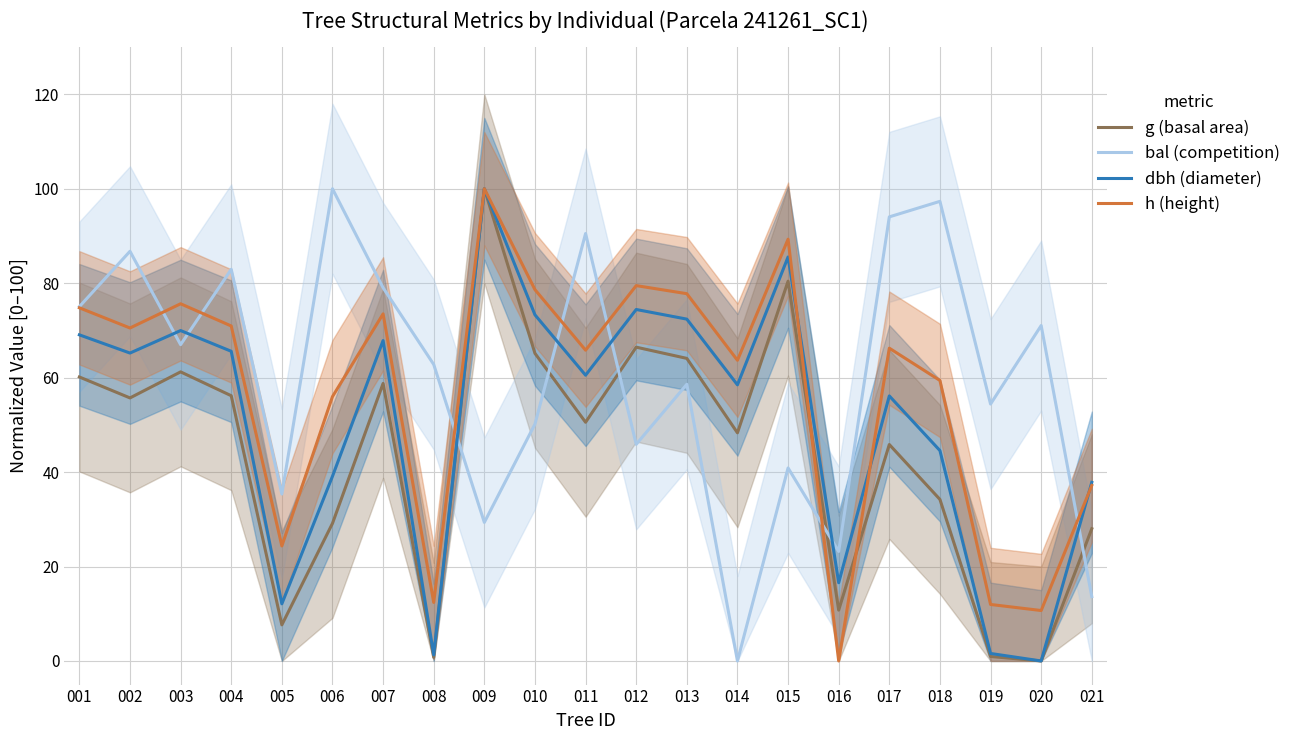

Between 013 and 019, which series saw the biggest shift?

dbh (diameter)